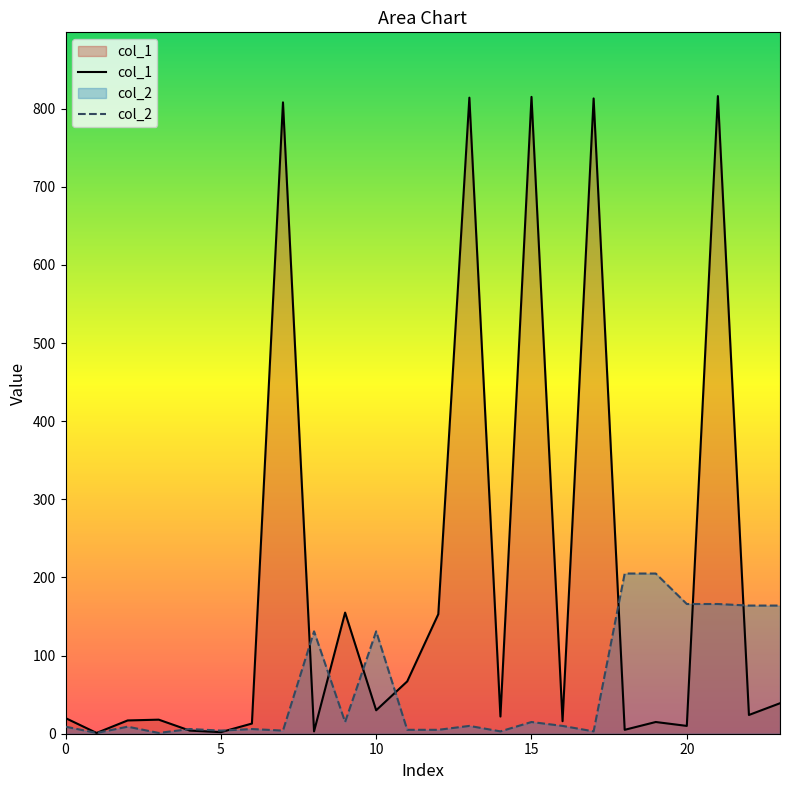

At how many categories does at least one series exceed 223?

5